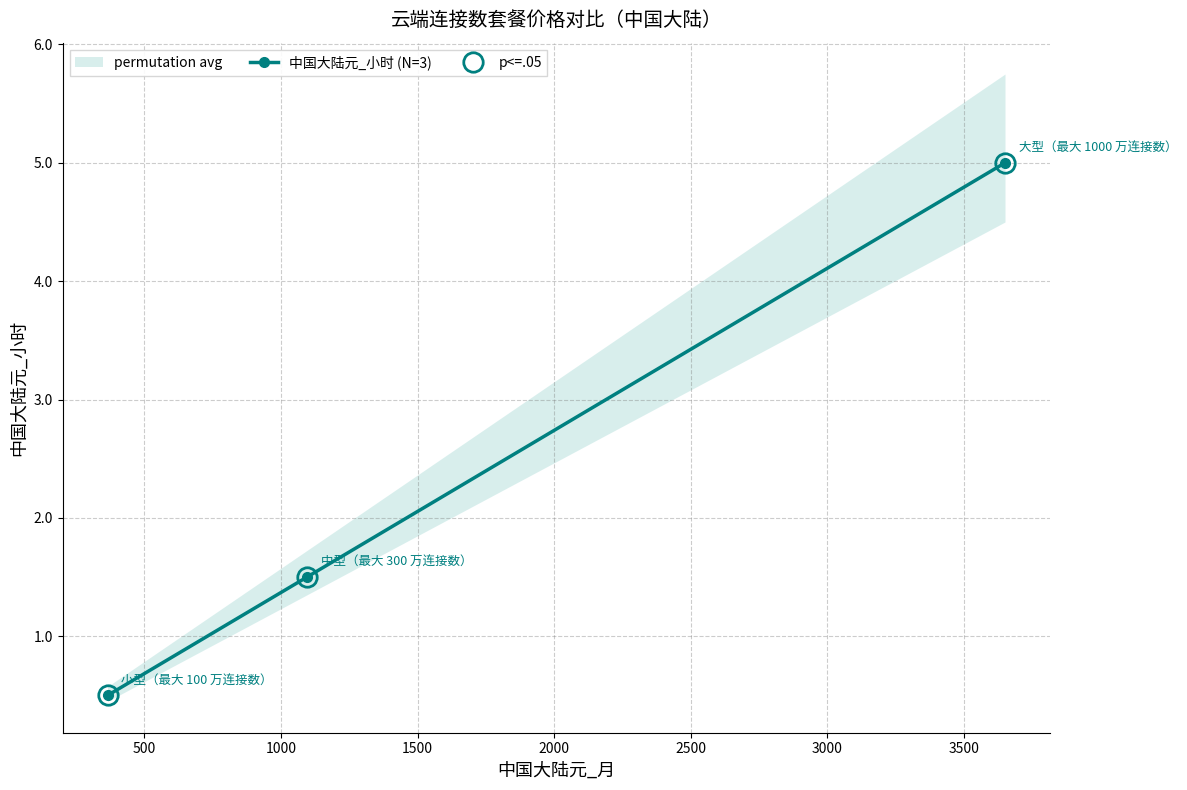

What is the highest value of the 中国大陆元_小时 (N=3) series?

5.0